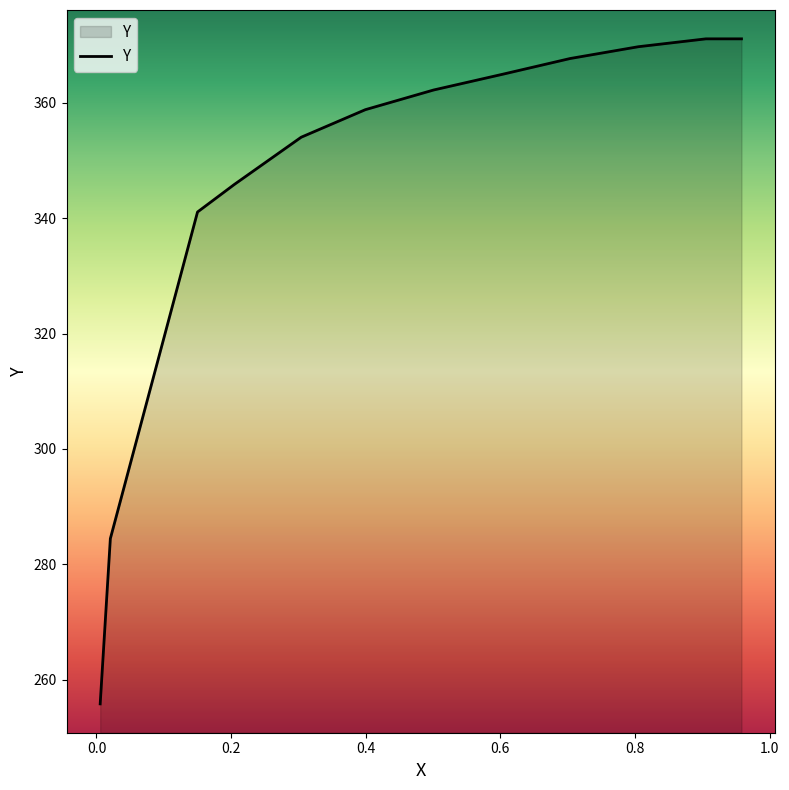

Which label corresponds to the largest value in the chart?

0.9582